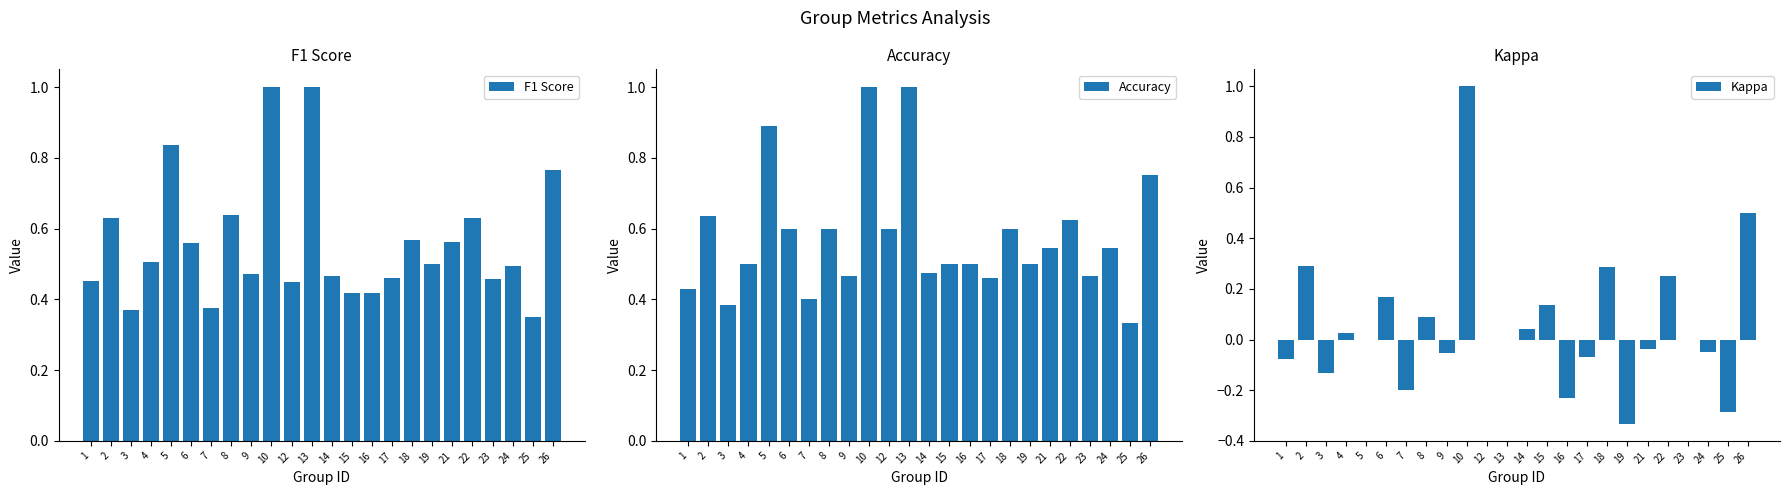

Count the Accuracy values in the range 0 to 1.

24